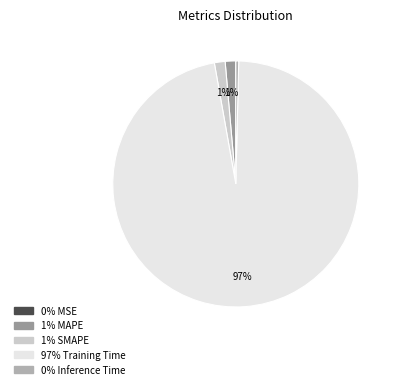

To the nearest percent, what is the average slice percentage?

20%